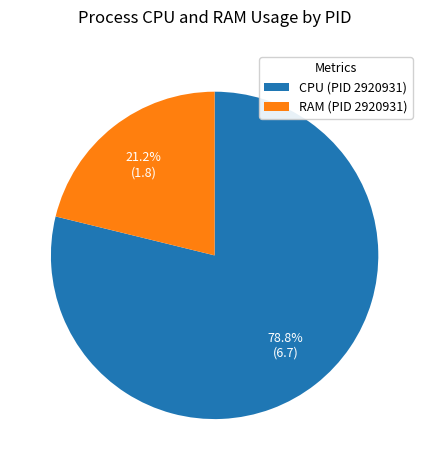

What is the smallest slice in the pie chart?

RAM (PID 2920931)